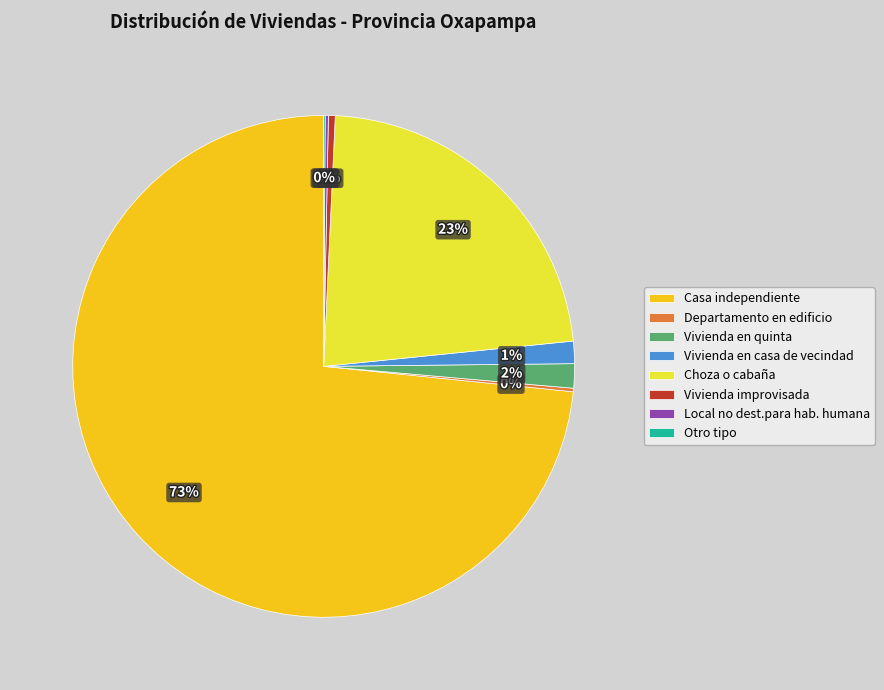

Is the sum of Vivienda en quinta and Vivienda en casa de vecindad greater than half?

No